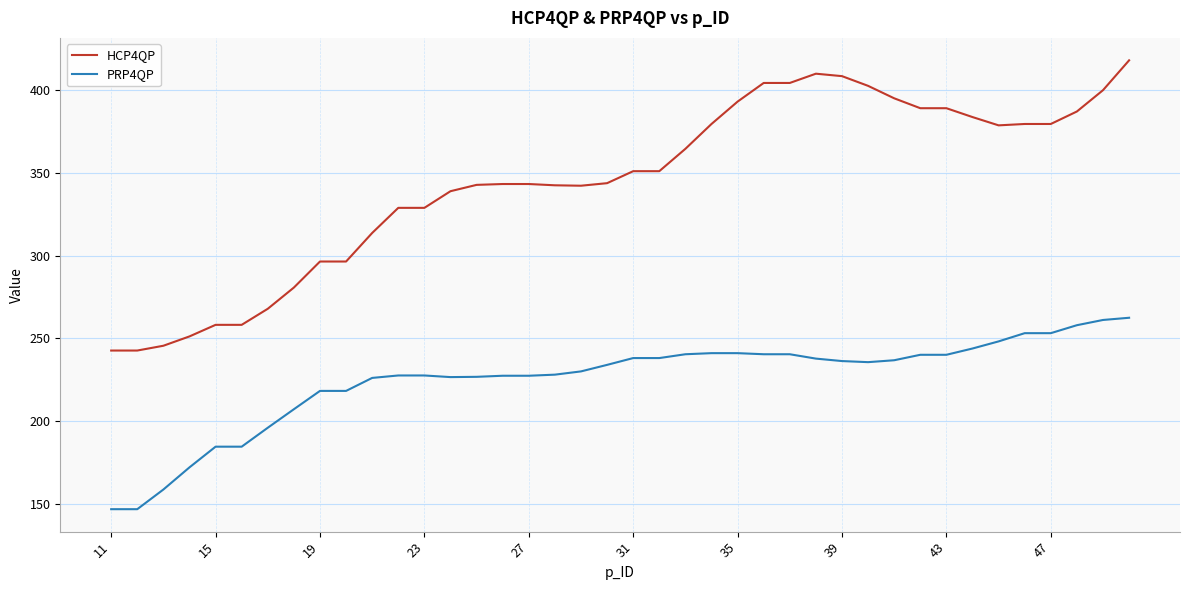

Does the chart have visible grid lines?

Yes